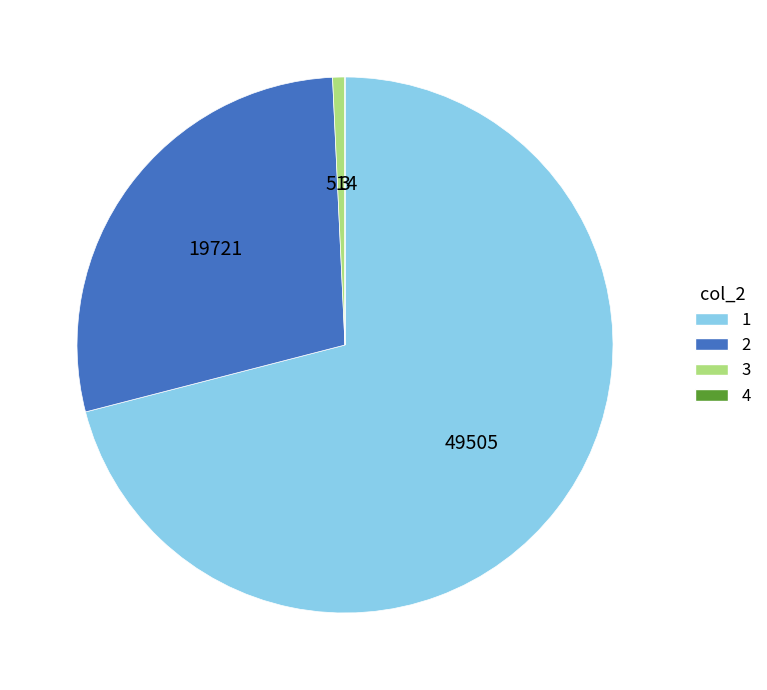

Combined, do 3 and 1 account for over 50%?

Yes